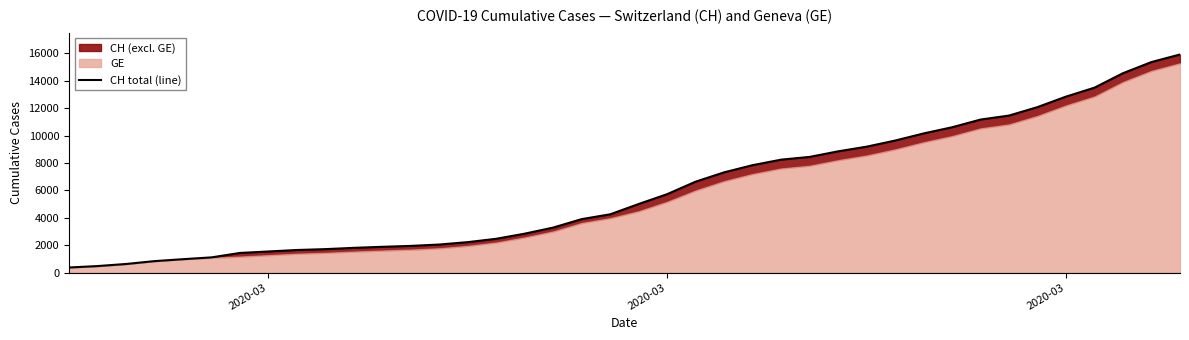

Reading left to right, what are all the values shown in this chart?

375	479	630	840	981	1113	1436	1544	1652	1715	1809	1885	1952	2051	2226	2472	2845	3291	3908	4259	5012	5731	6644	7323	7847	8249	8449	8855	9196	9642	10162	10613	11175	11467	12086	12852	13505	14561	15375	15926